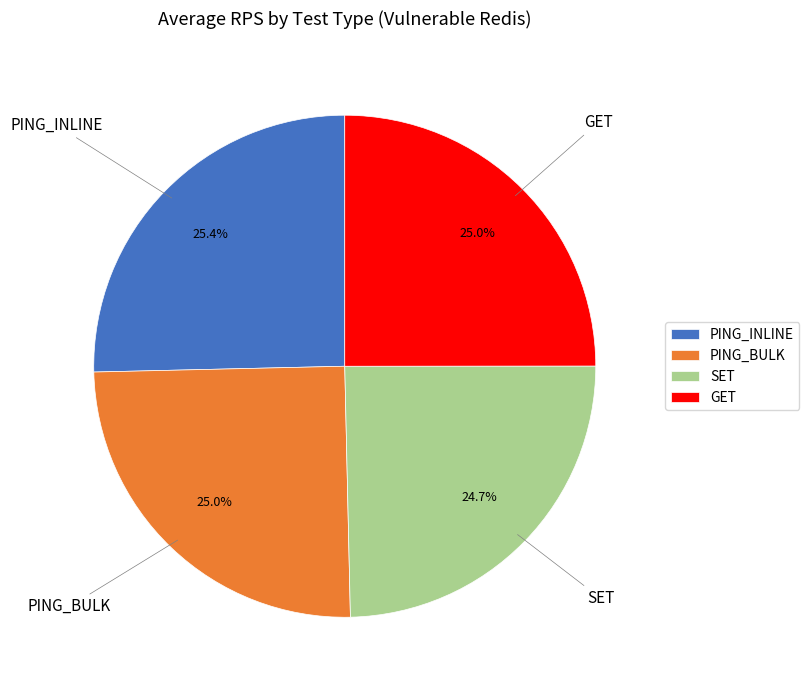

How many slices are in this pie chart?

4